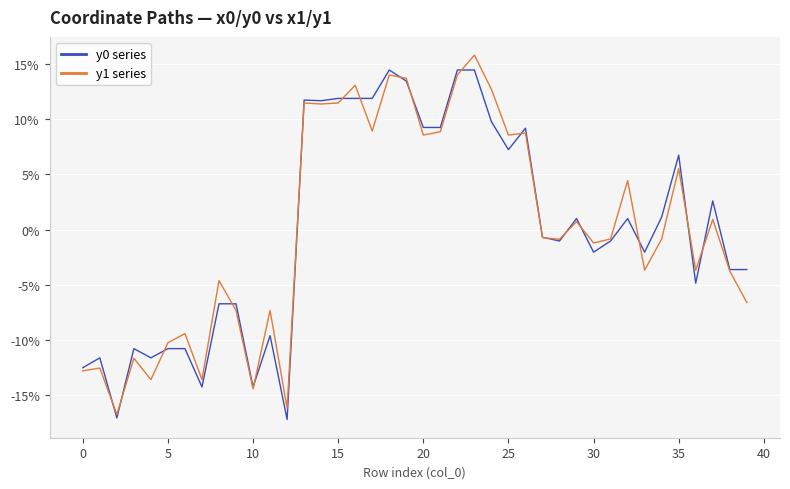

What is the lowest value of the y1 series series?

-16.8